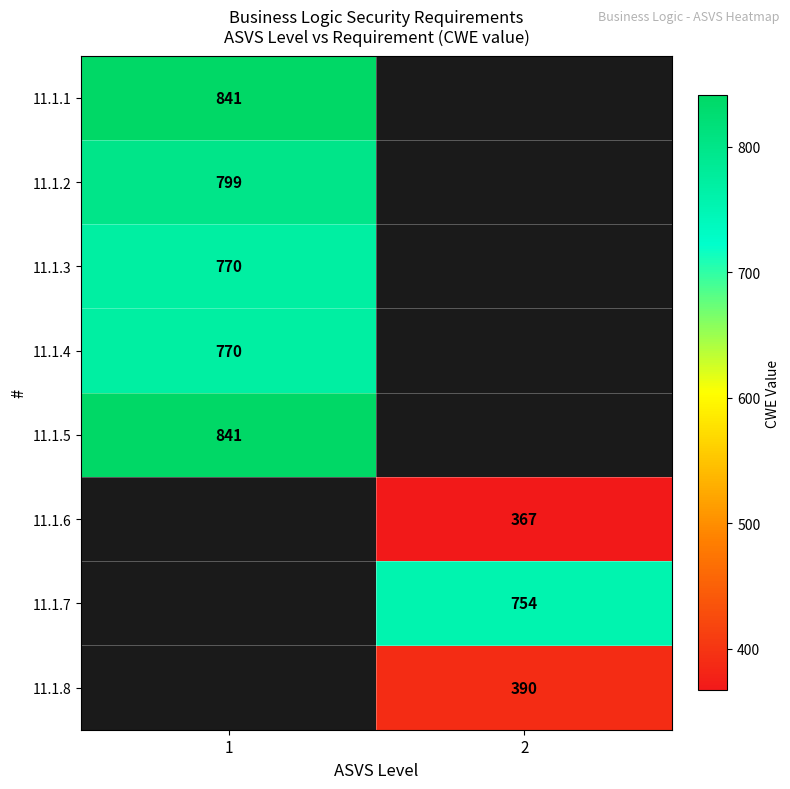

True or false: 11.1.7 has a value of 182.1 at 2.

False